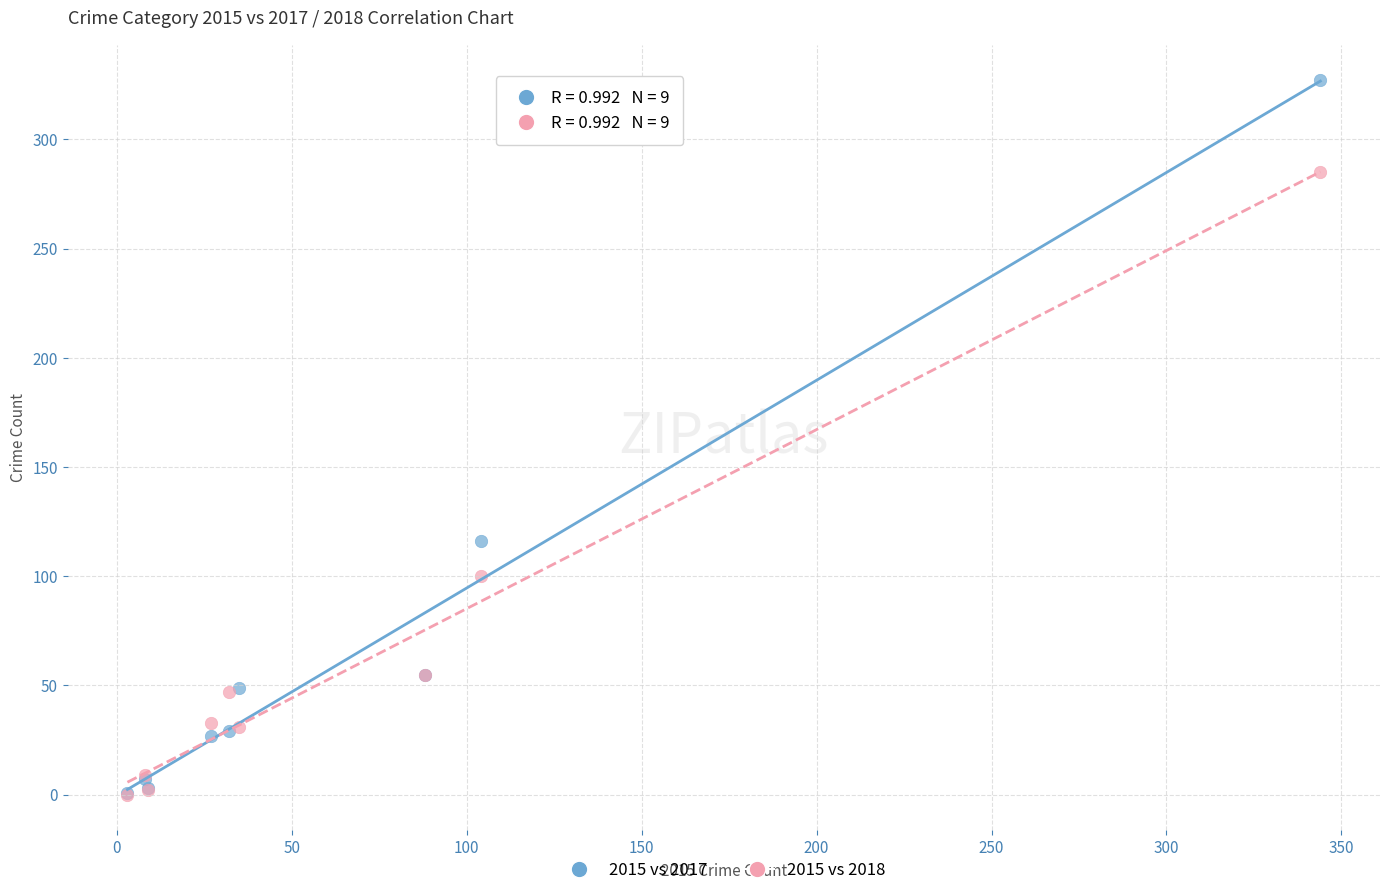

In the 2015 vs 2017 series, what Y value is closest to 164?

116